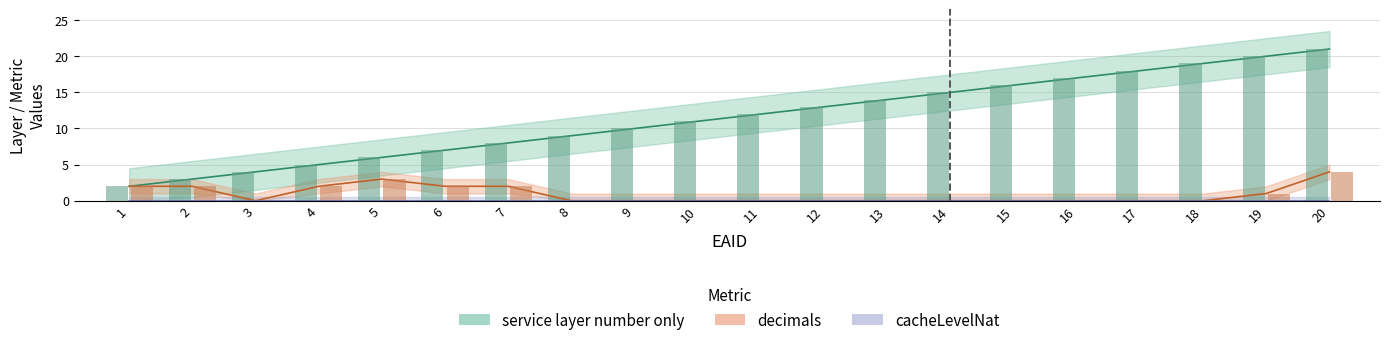

Does the chart contain stacked bars?

No